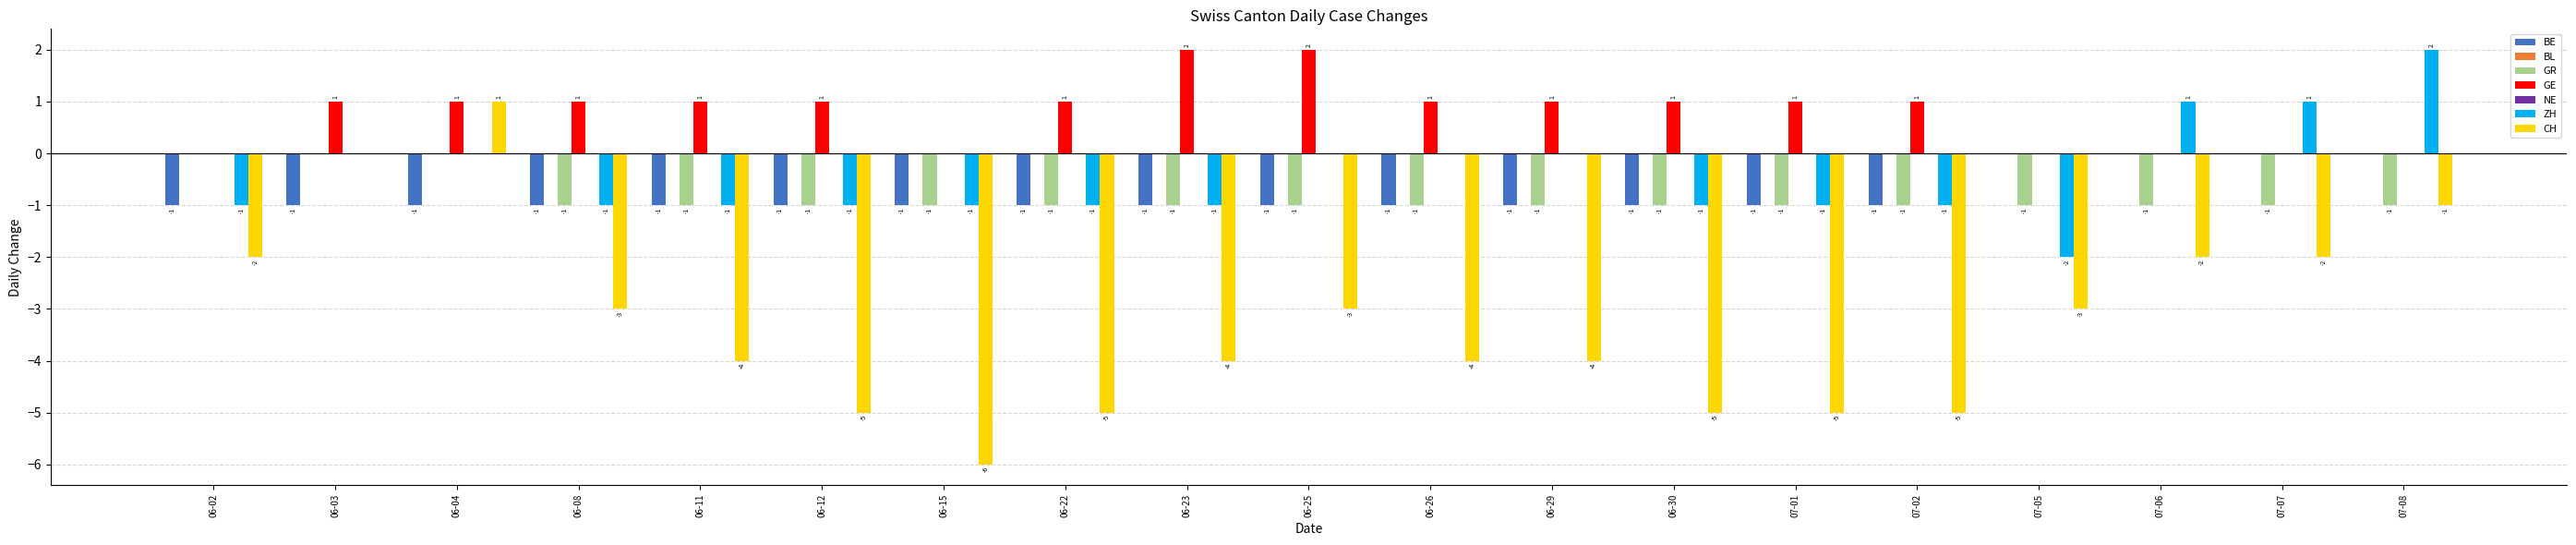

At which label does the data first exceed -4?

06-02